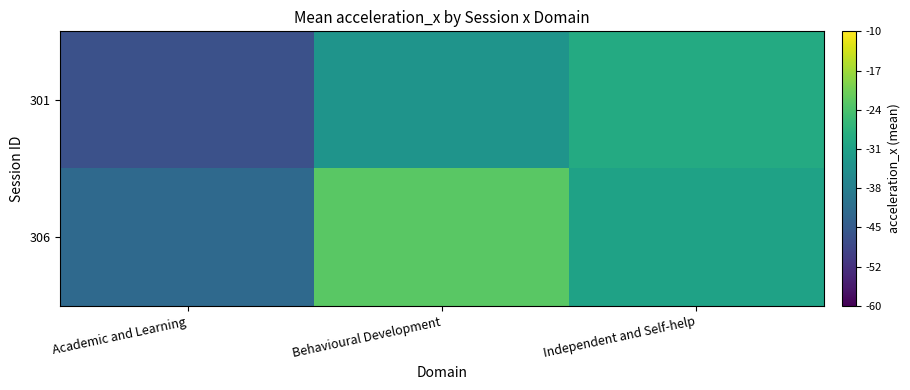

Which series has the largest total across all categories?

306